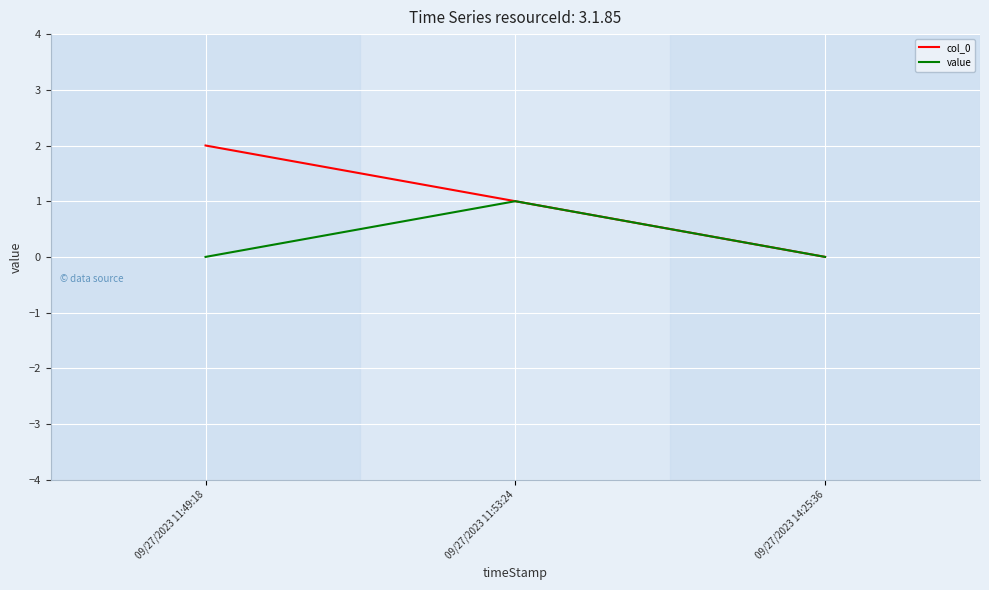

Which series has the largest total across all categories?

col_0